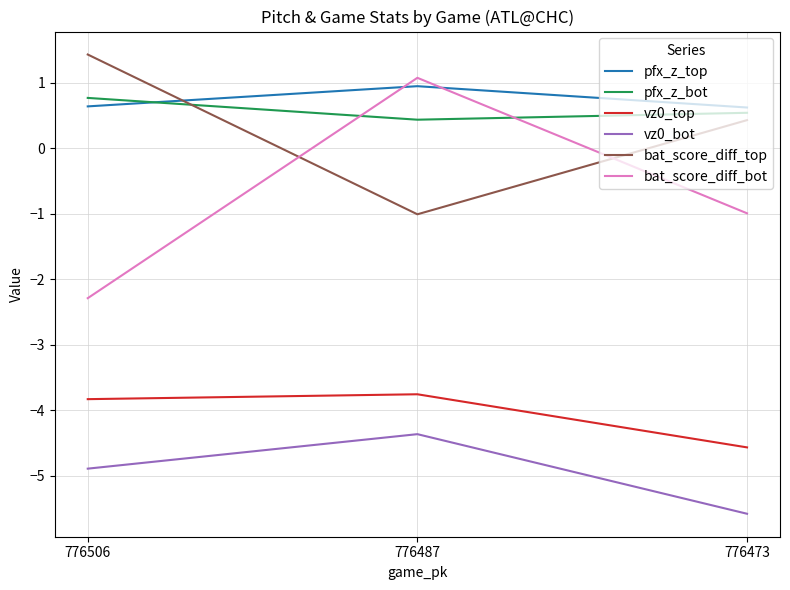

List the series in order of their peak value, highest first.

bat_score_diff_top, bat_score_diff_bot, pfx_z_top, pfx_z_bot, vz0_top, vz0_bot